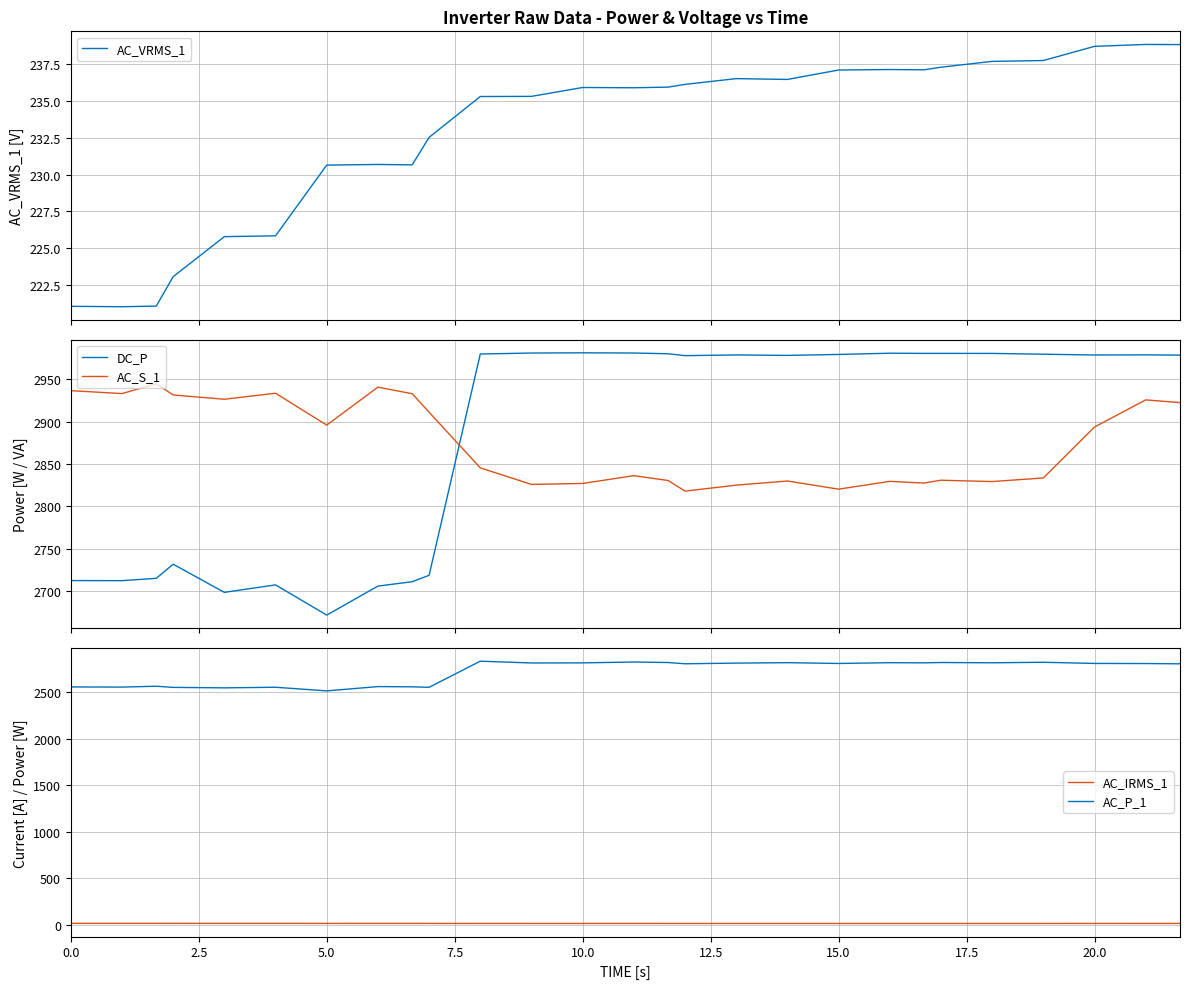

What is the average value of the AC_VRMS_1 series?

233.0